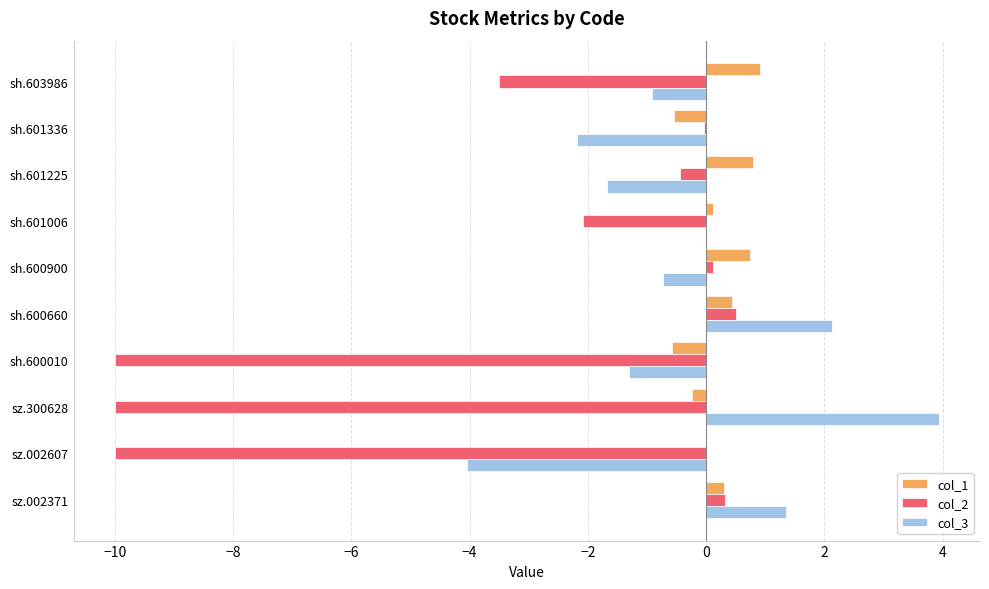

What is the sum of the col_3 values at sh.600010 and sz.002607?

-5.4